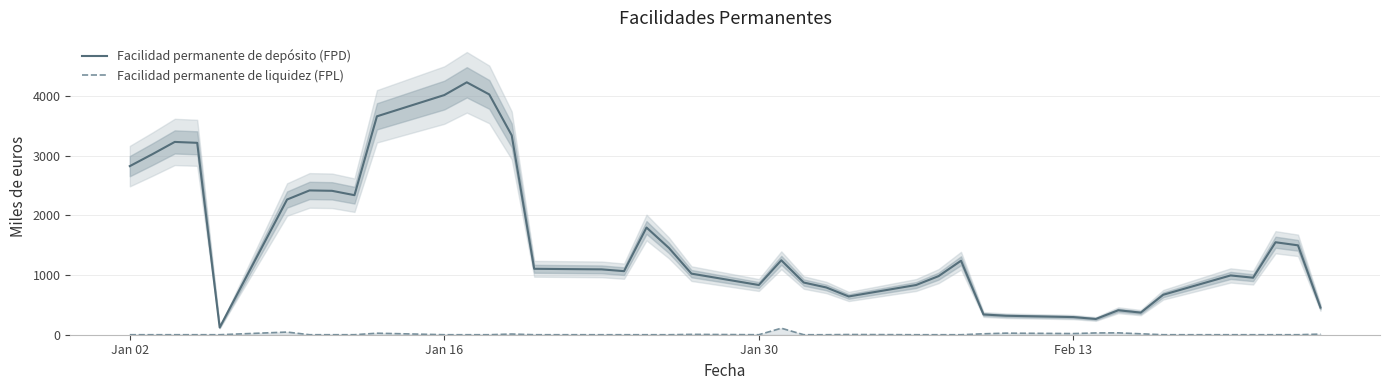

True or false: Facilidad permanente de depósito (FPD) and Facilidad permanente de liquidez (FPL) intersect in this chart.

False